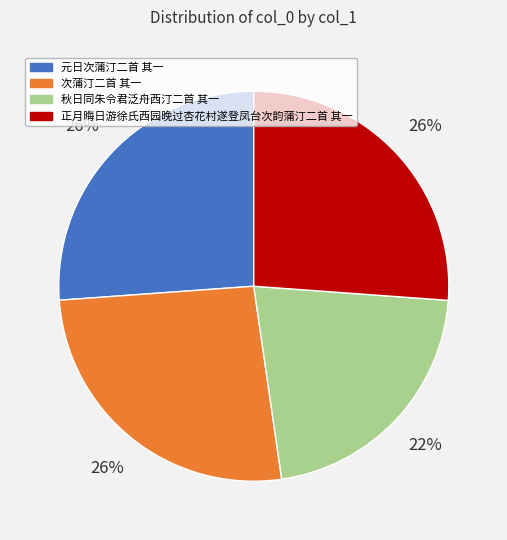

To the nearest percent, what is the combined percentage of 次蒲汀二首 其一 and 元日次蒲汀二首 其一?

52%